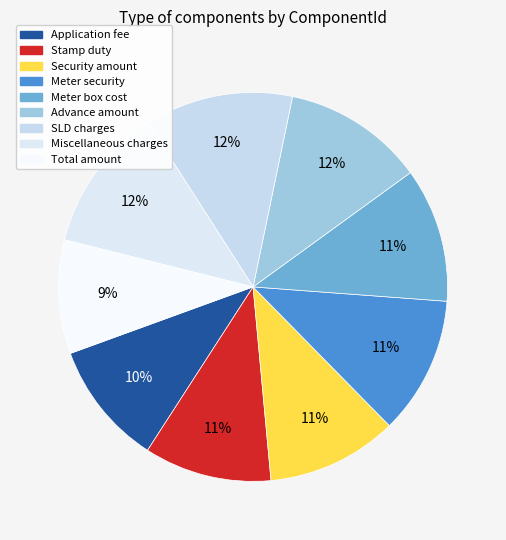

Rank the categories by value from highest to lowest.

SLD charges, Miscellaneous charges, Advance amount, Meter security, Meter box cost, Security amount, Stamp duty, Application fee, Total amount